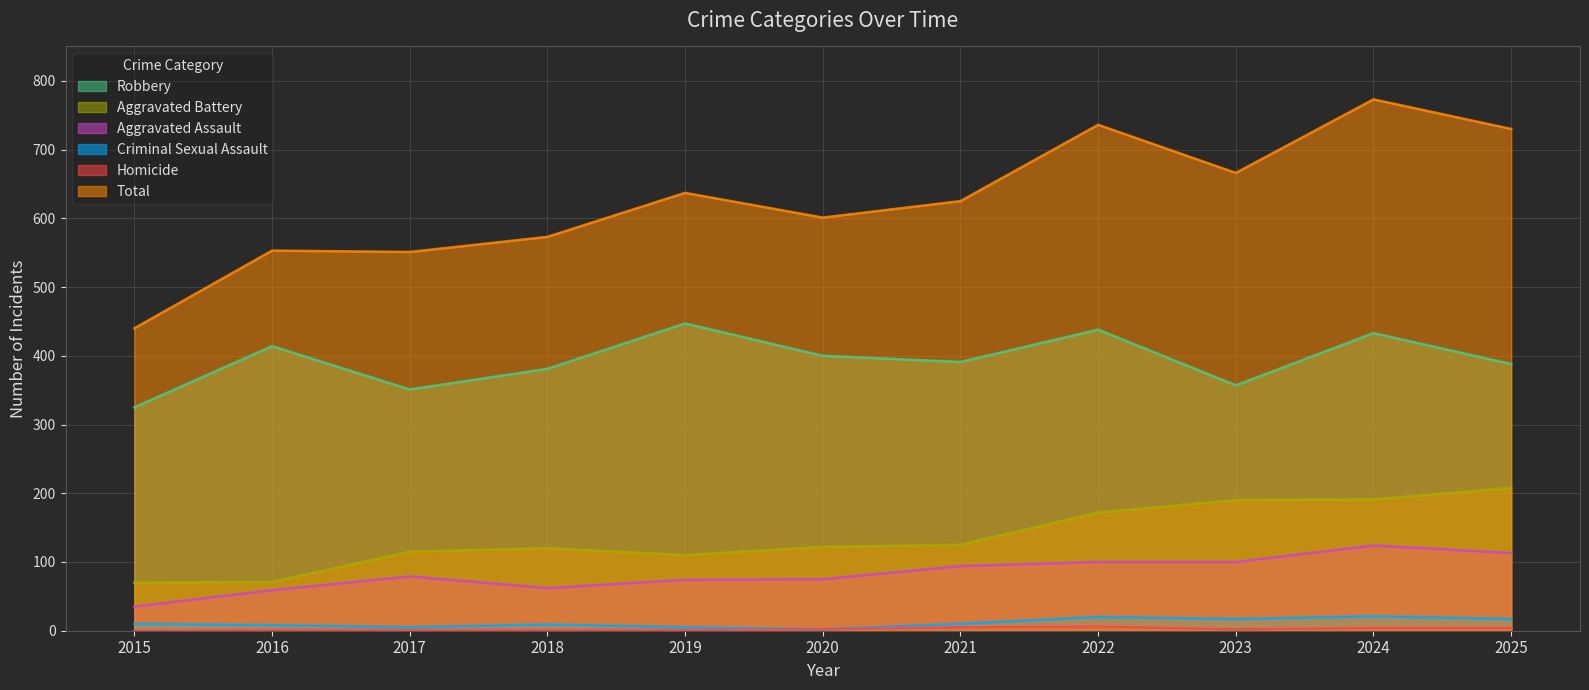

How many values in the Total series exceed 625?

5